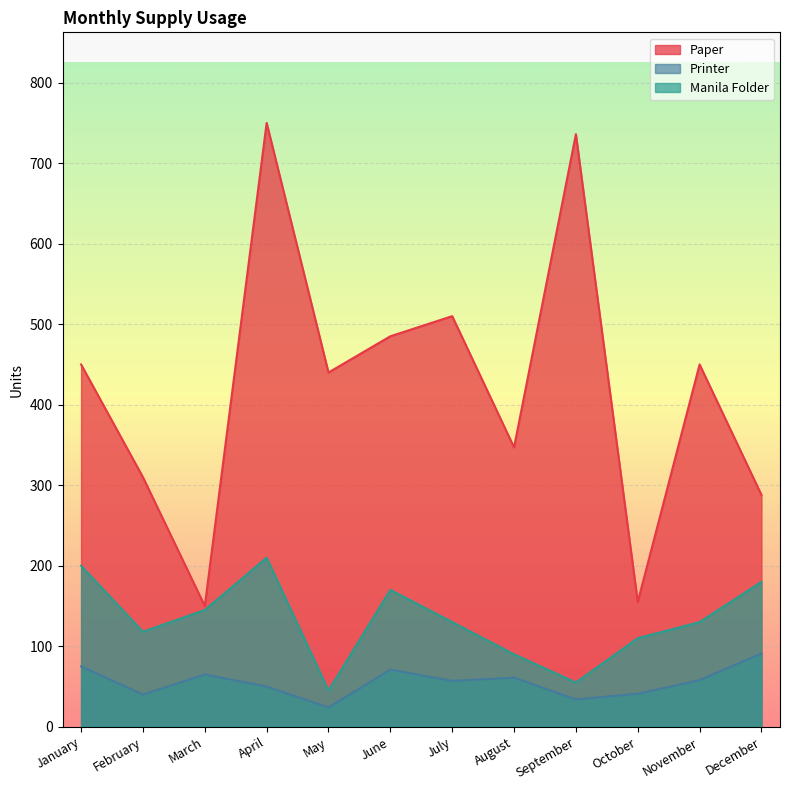

True or false: Printer has more than 2 points higher than both neighbors.

True